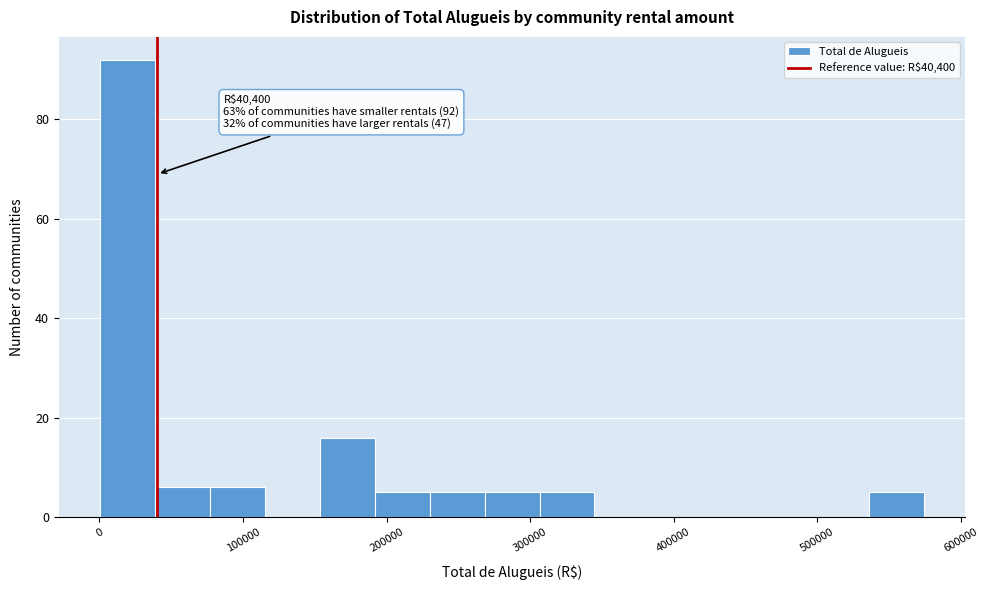

Read against the x-axis, roughly where is the centre of the tallest bar?

20000